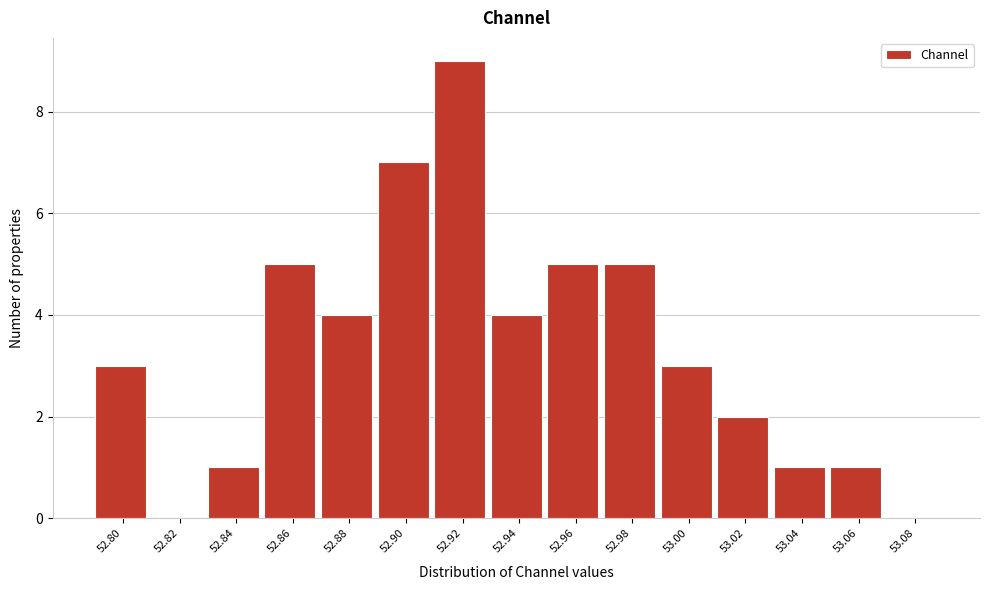

Reading right to left, extract all data points from this chart.

53.08=0	53.06=1	53.04=1	53.02=2	53.00=3	52.98=5	52.96=5	52.94=4	52.92=9	52.90=7	52.88=4	52.86=5	52.84=1	52.82=0	52.80=3